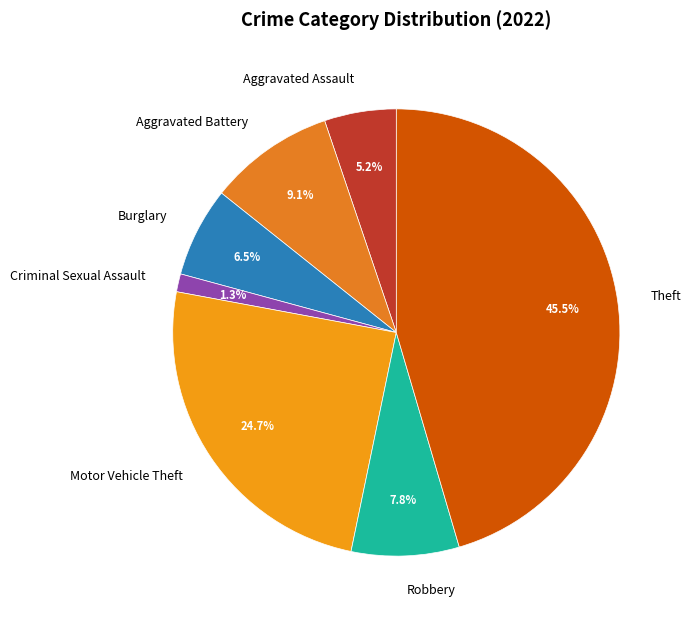

The Aggravated Battery slice represents 9% of the pie. True or false?

True